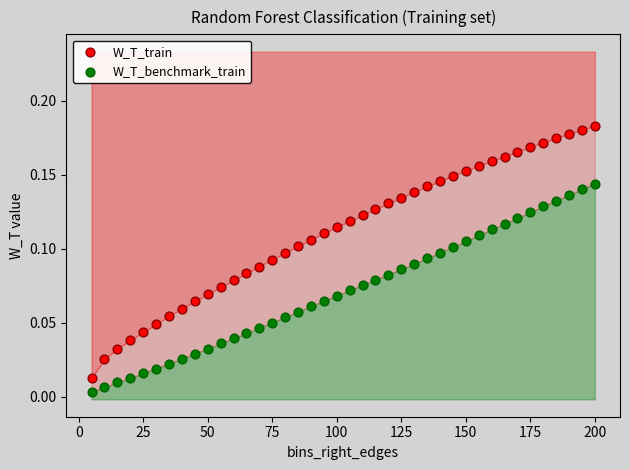

Which series has the widest spread of Y values?

W_T_train